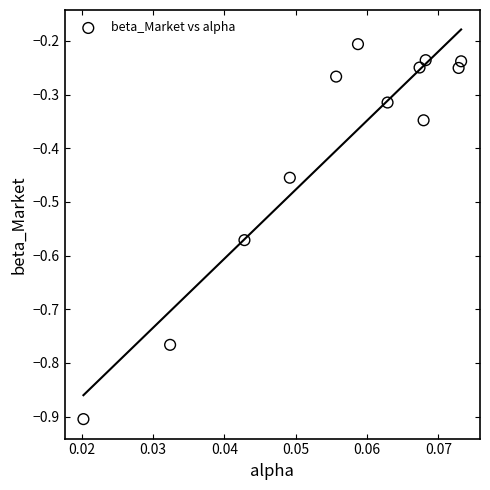

What is the average Y value?

-0.4